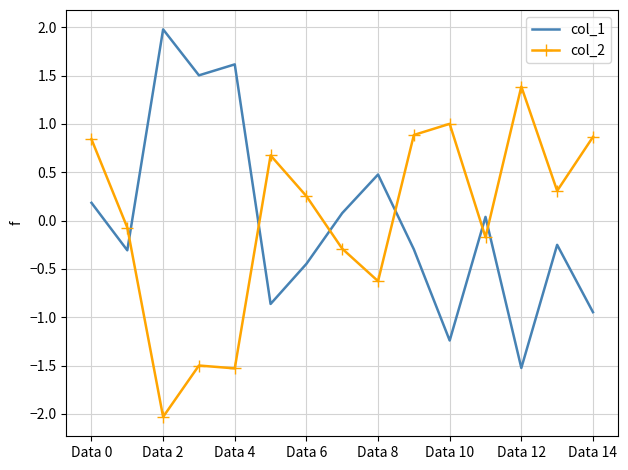

What is the minimum value for col_2?

-2.0